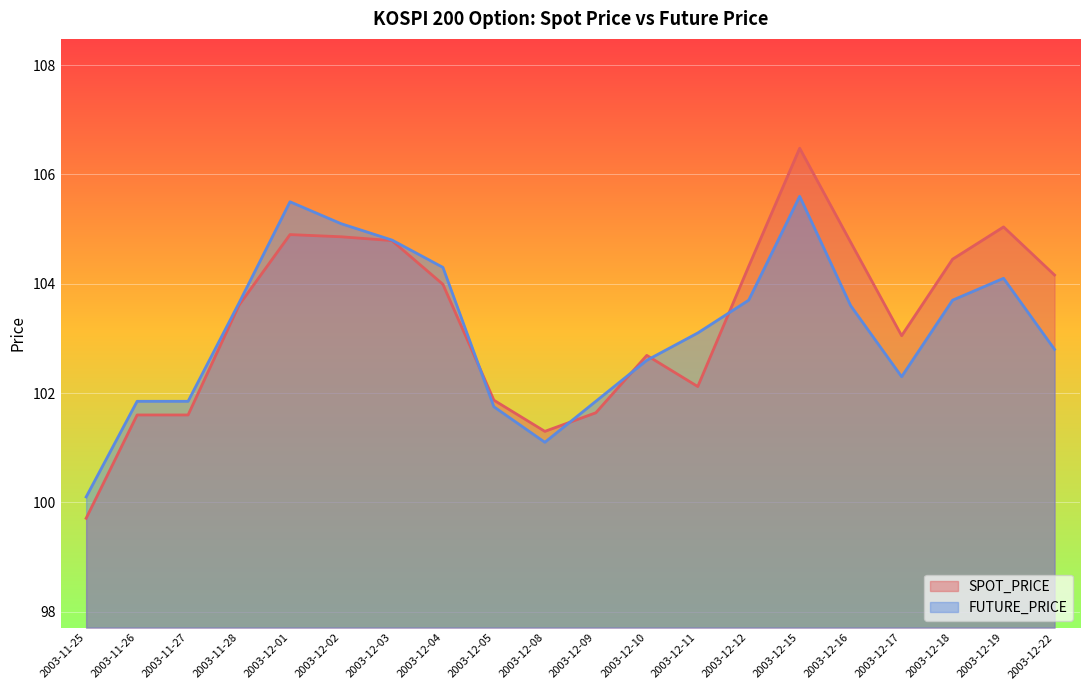

What is the difference between the highest and lowest values at 2003-12-05?

0.1